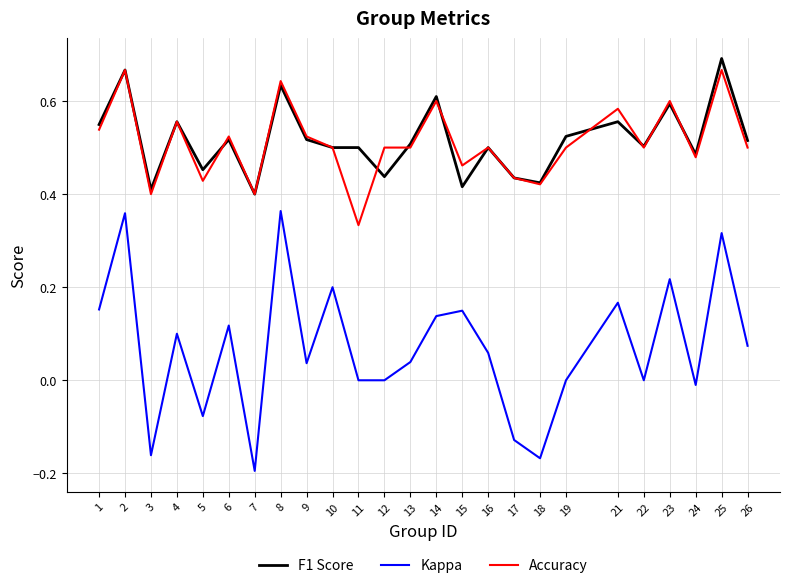

At how many categories does at least one series exceed 0?

25